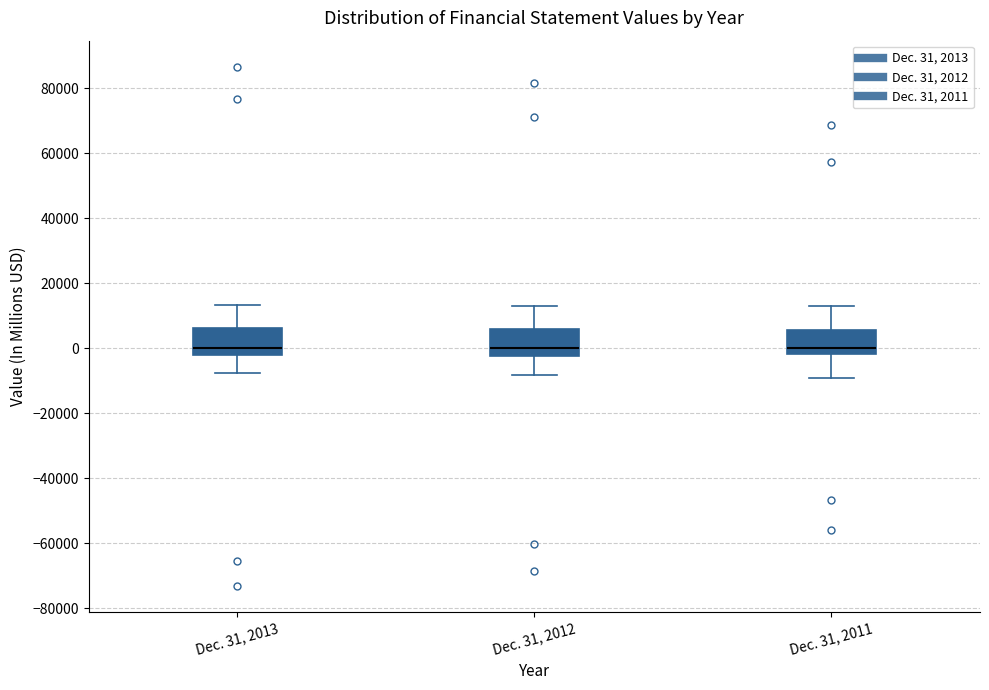

Reading left to right, transcribe this box plot: for each box, give where its median line is, the range the box spans, and where its two whiskers end, as read against the y-axis. The values are not printed on the chart, so give them approximately, as read against the axis.

Dec. 31, 2013: median 0, box -2000 to 6000, whiskers -8000 to 14000
Dec. 31, 2012: median 0, box -2000 to 6000, whiskers -8000 to 14000
Dec. 31, 2011: median 0, box -2000 to 6000, whiskers -10000 to 12000